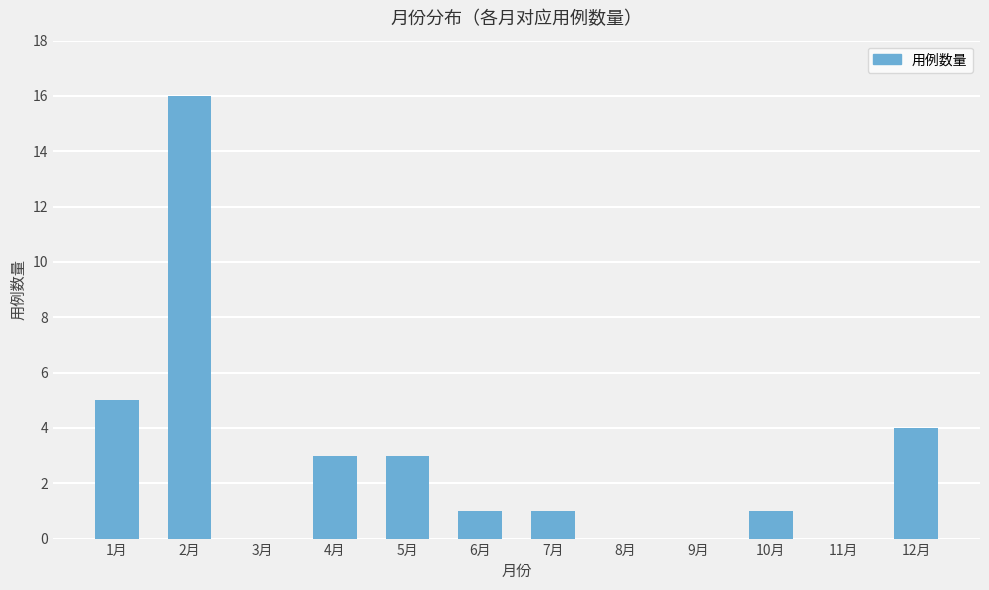

Reading right to left, extract all data points from this chart.

4	0	1	0	0	1	1	3	3	0	16	5